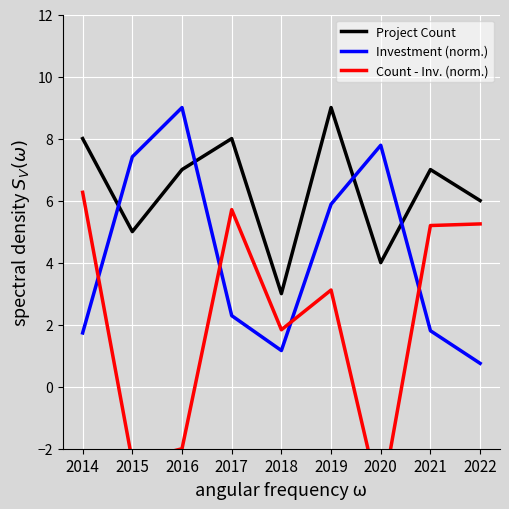

What is the lowest value of the Count - Inv. (norm.) series?

-3.8